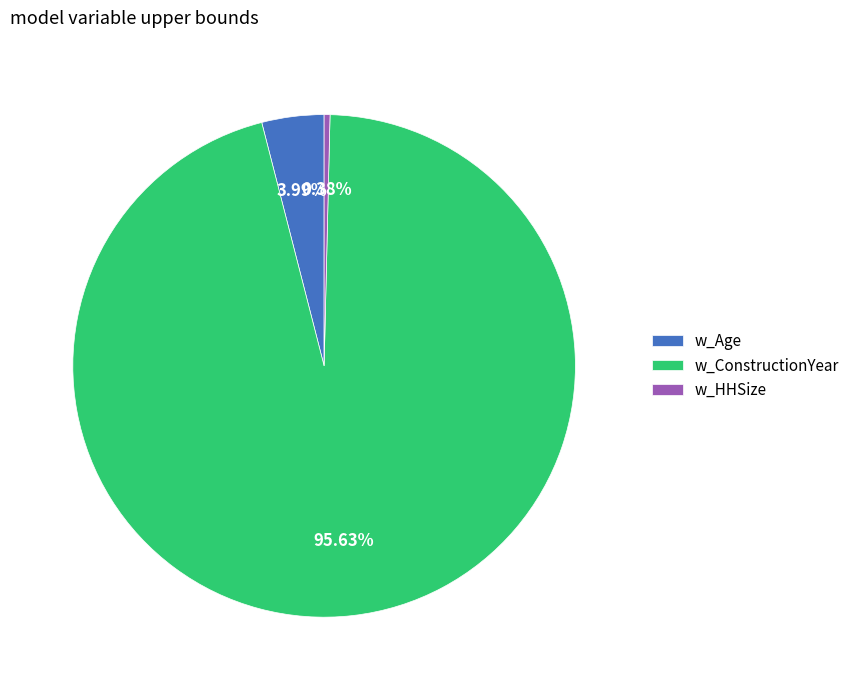

Combined, what portion of the pie is w_ConstructionYear and w_HHSize?

96.0%